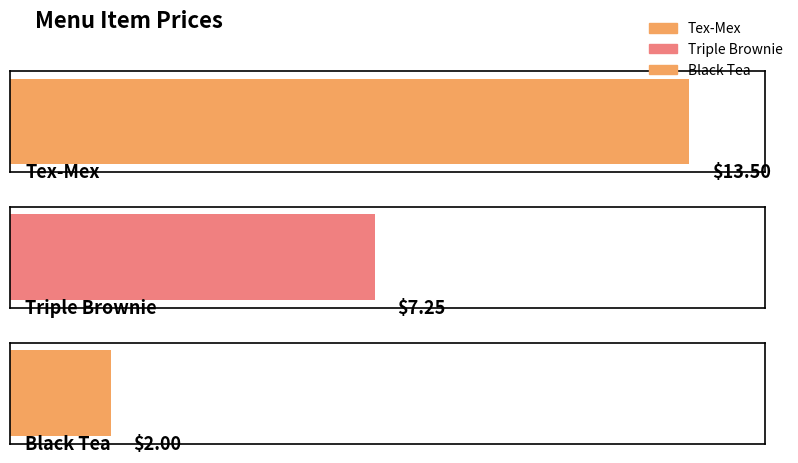

List the labels in order of value, smallest first.

Black Tea, Triple Brownie, Tex-Mex